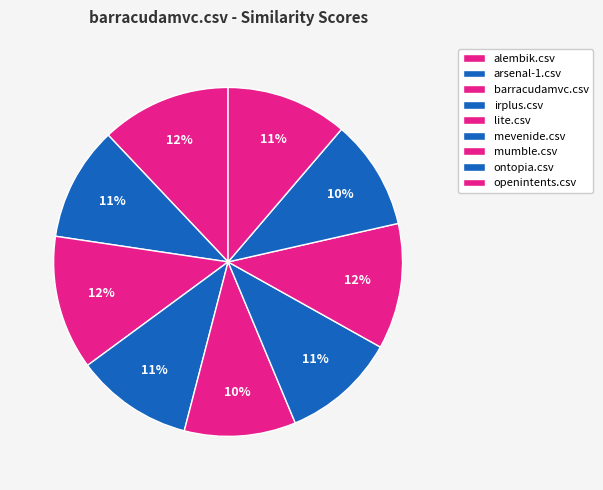

To the nearest percent, what percentage of the pie is lite.csv?

10%